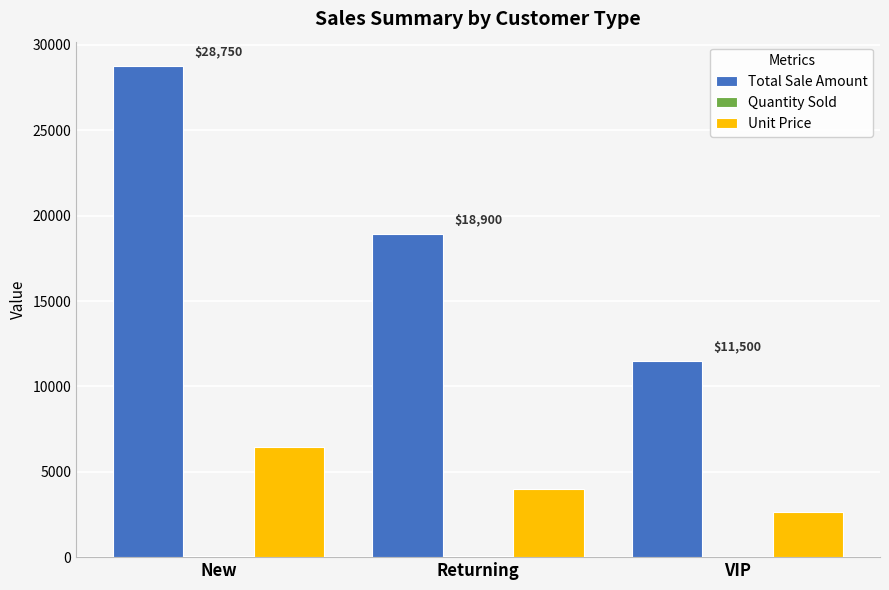

What is the maximum value shown in the chart?

28750